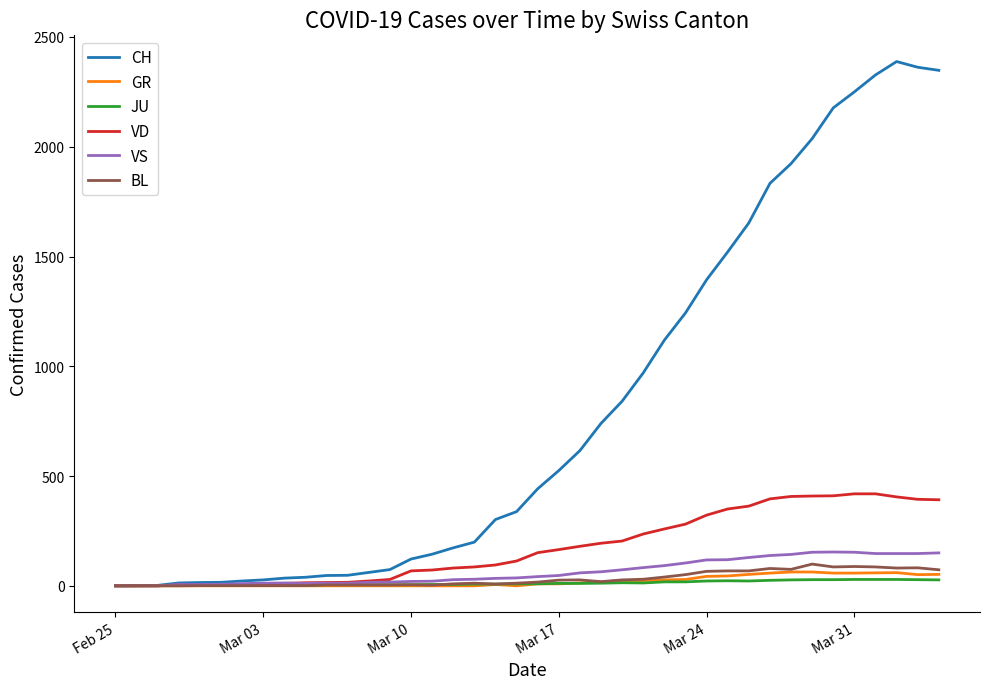

Which series has the largest total across all categories?

CH